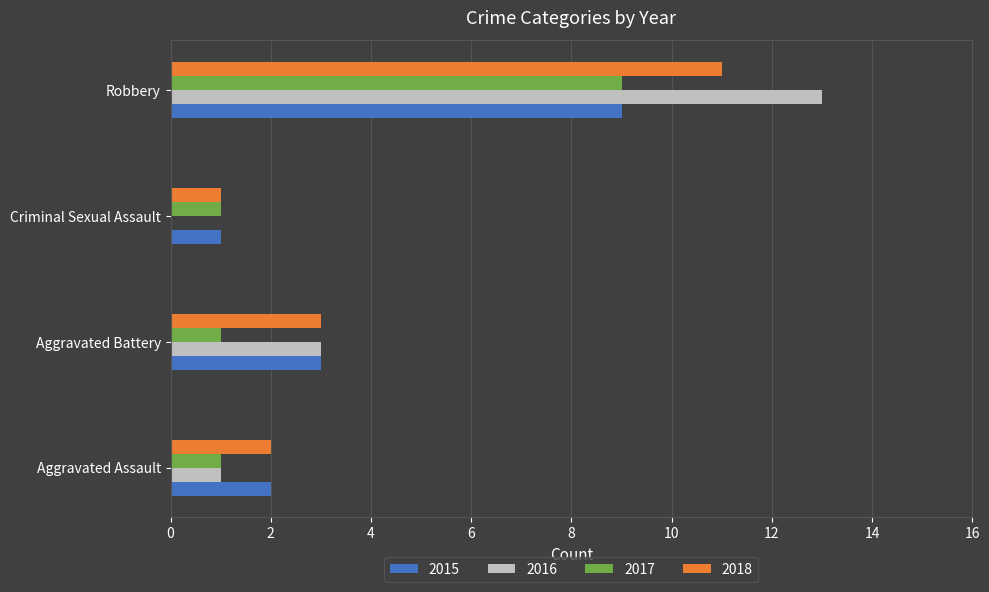

How many series are shown in this chart?

4